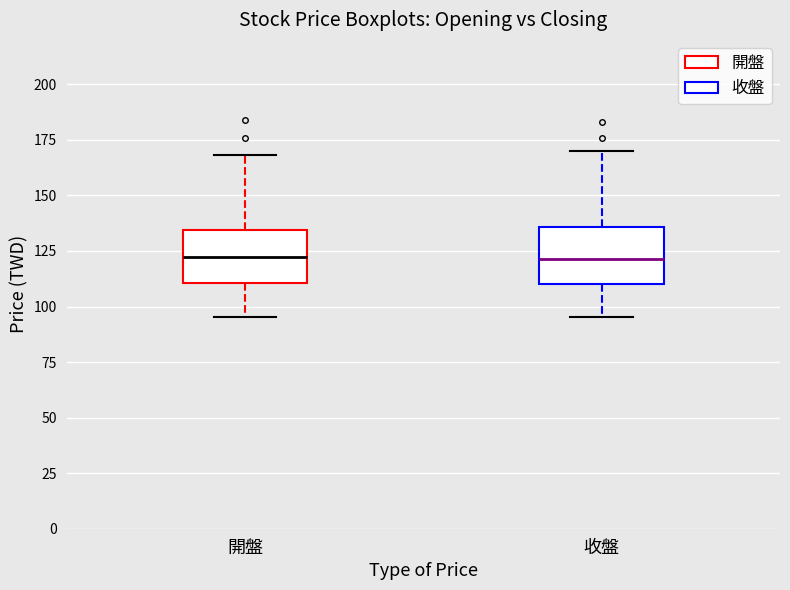

Reading left to right, transcribe this box plot: for each box, give where its median line is, the range the box spans, and where its two whiskers end, as read against the y-axis. The values are not printed on the chart, so give them approximately, as read against the axis.

開盤: median 125, box 110 to 135, whiskers 95 to 170
收盤: median 120, box 110 to 135, whiskers 95 to 170